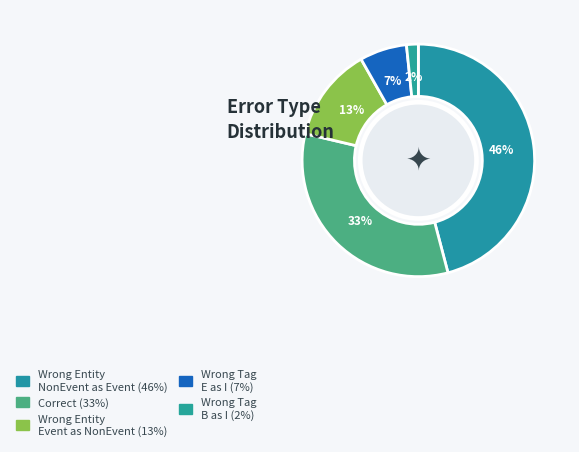

What is the smallest slice in the pie chart?

Wrong_Tag_B_as_I